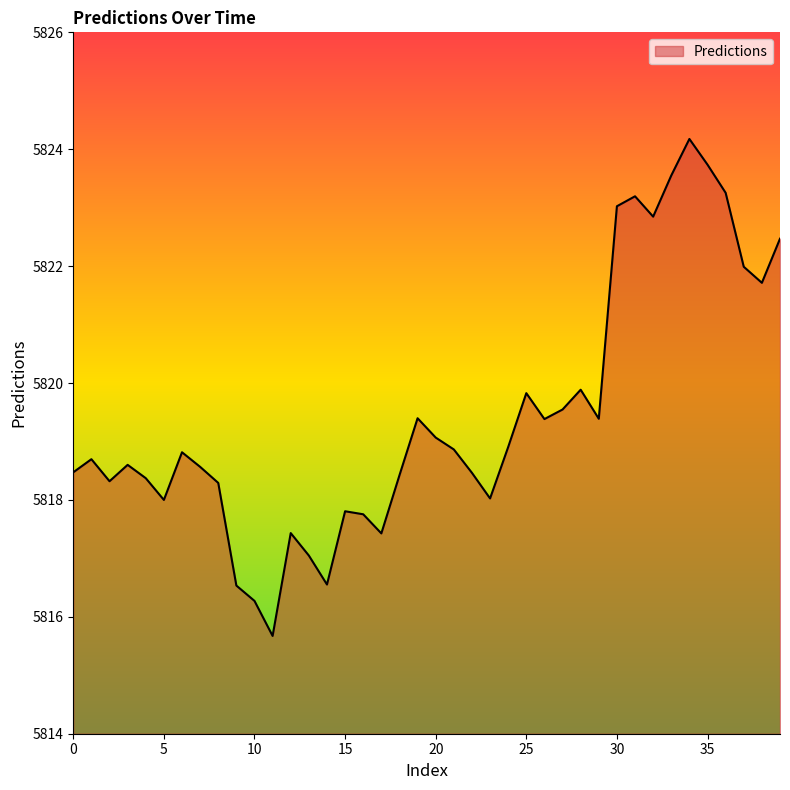

What is the maximum value shown in the chart?

5824.2